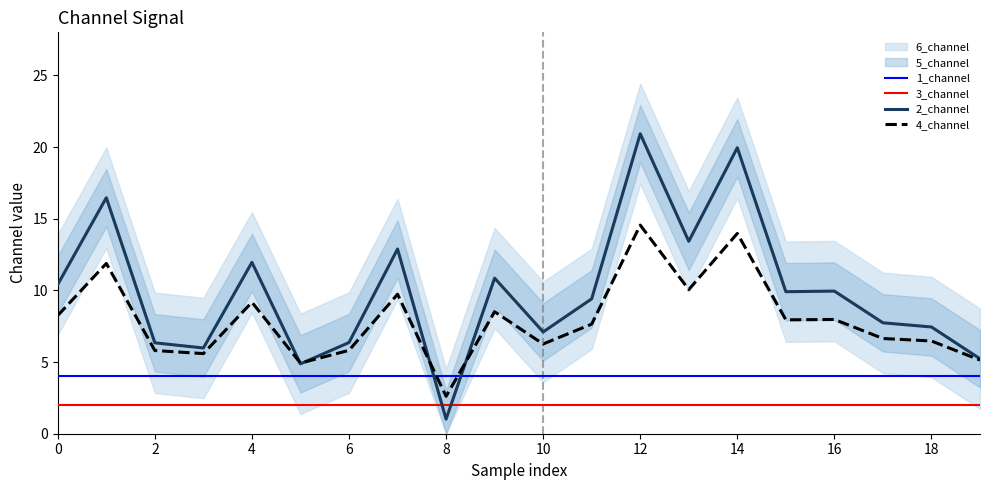

Which series has the largest total across all categories?

2_channel